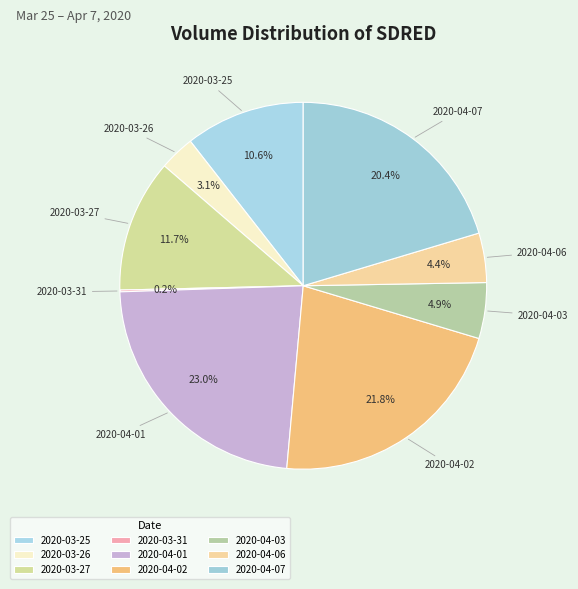

What percentage do 2020-04-07 and 2020-03-26 together represent?

23.5%